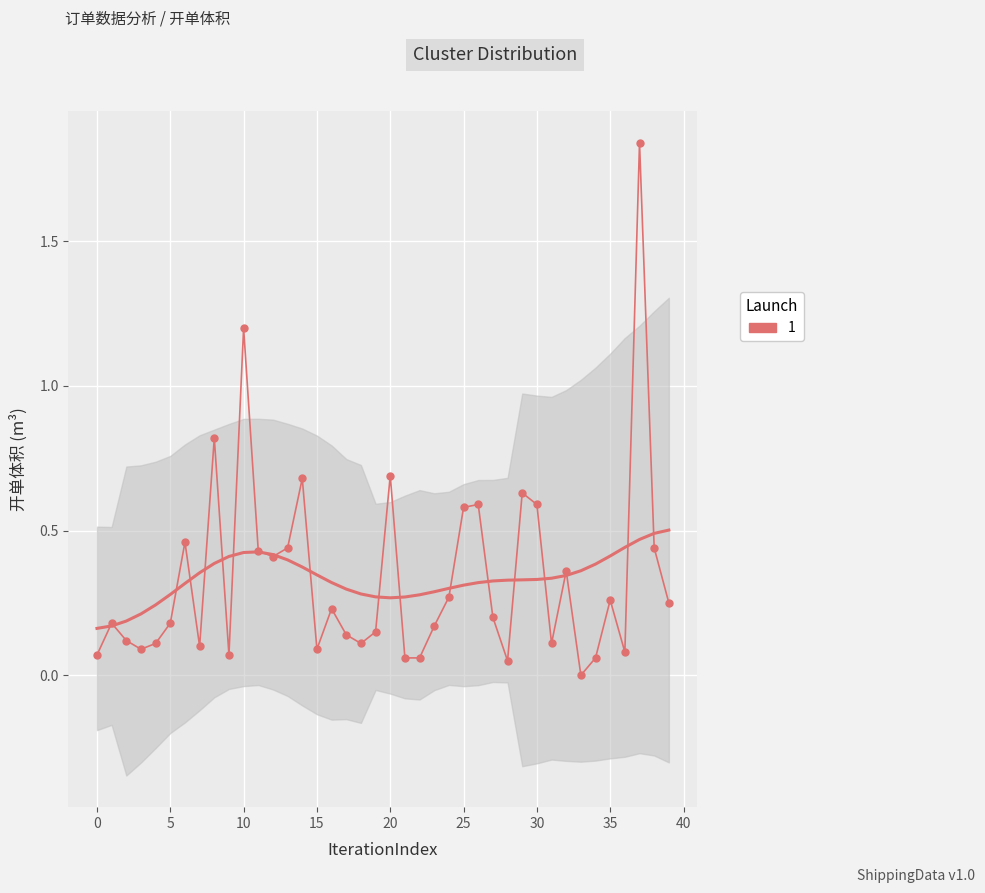

True or false: the data shows 0.5 at 32.

False